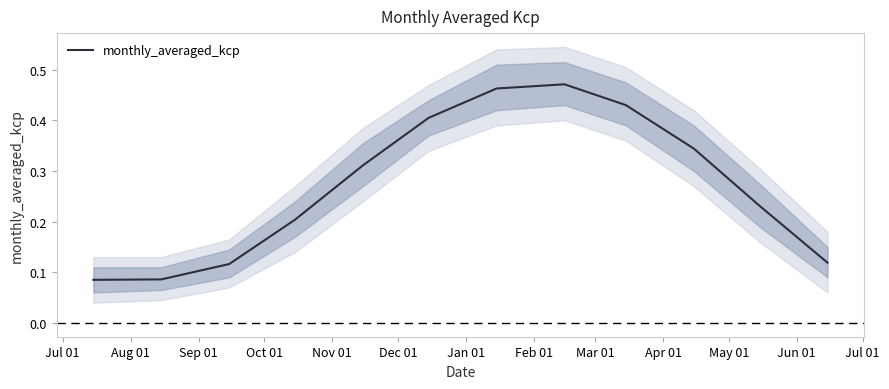

What is the label of the 7th point from the left?

Jan 01